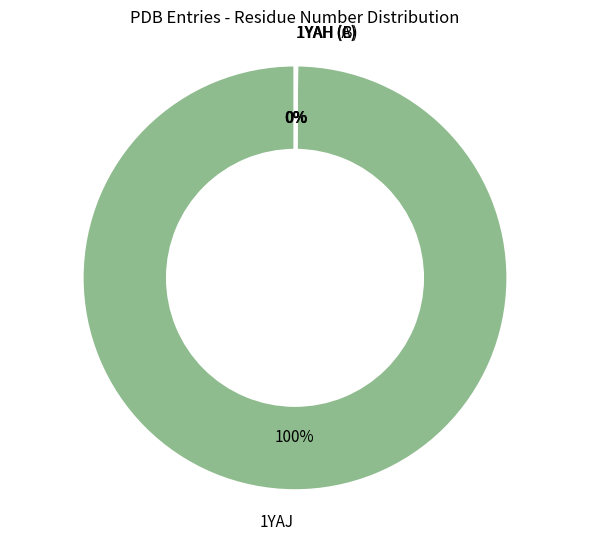

To the nearest percent, what percentage of the pie is 1YAJ?

100%